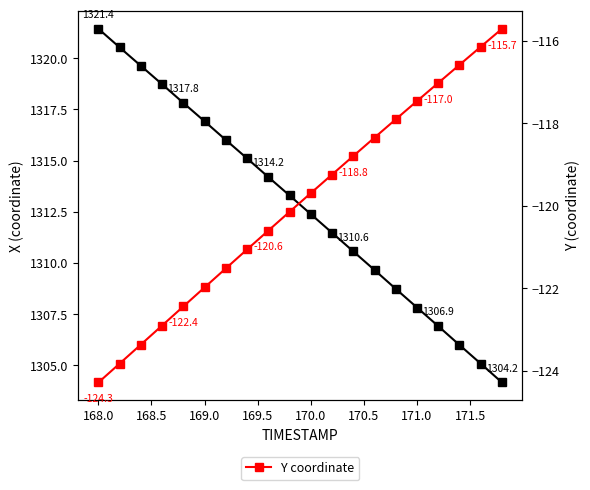

The X coordinate series shows 427.5 at 16. True or false?

False